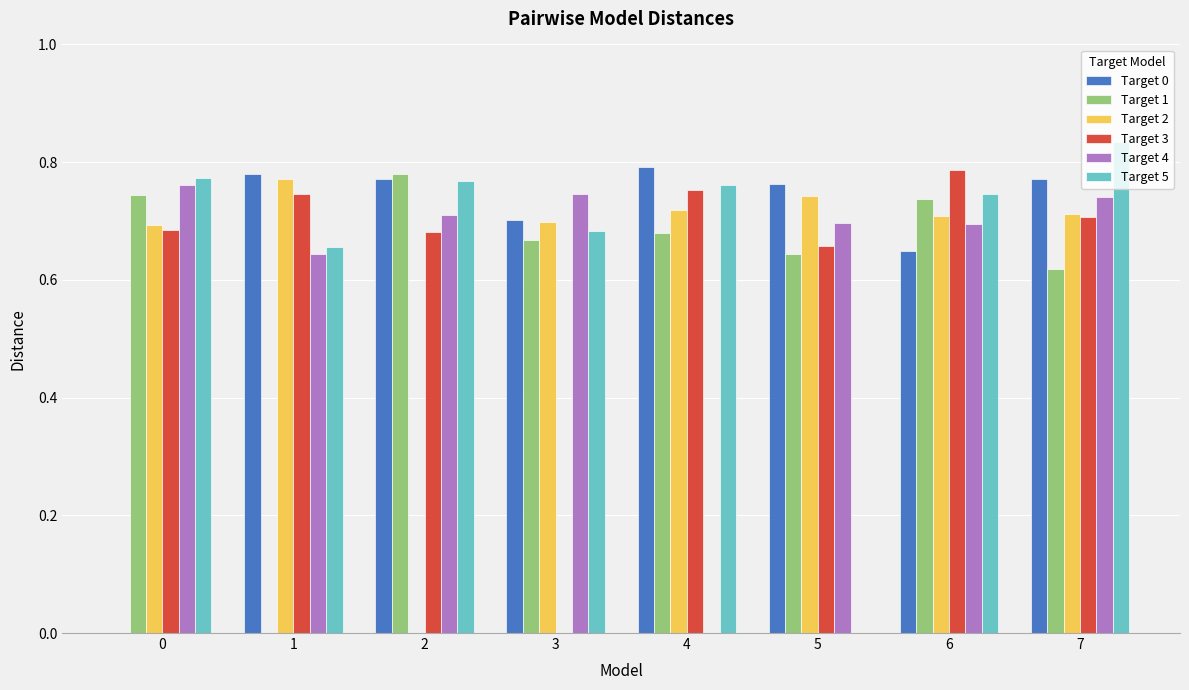

Which series has the largest range (max minus min)?

Target 5